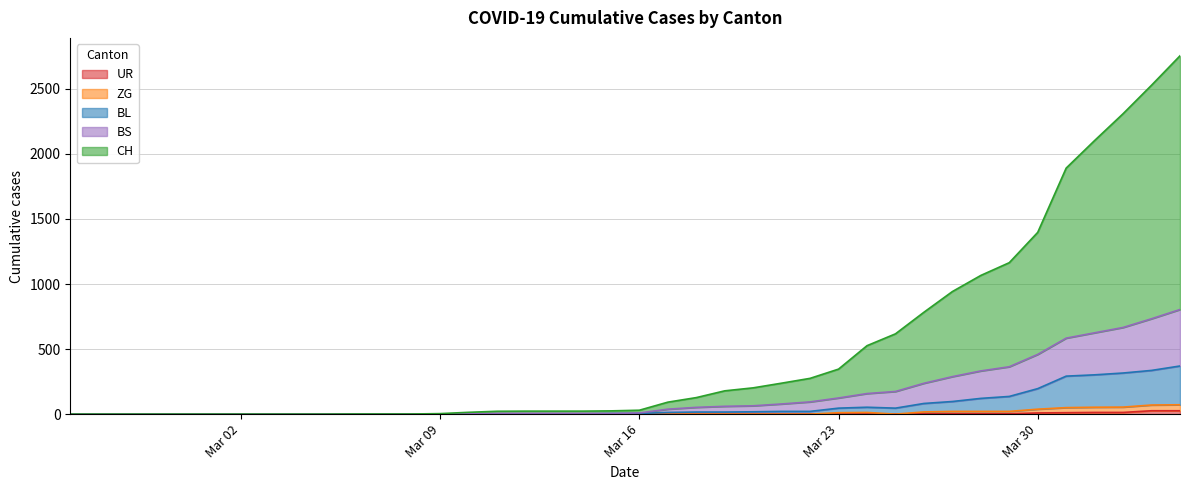

Does the chart display data point markers on the line(s)?

No